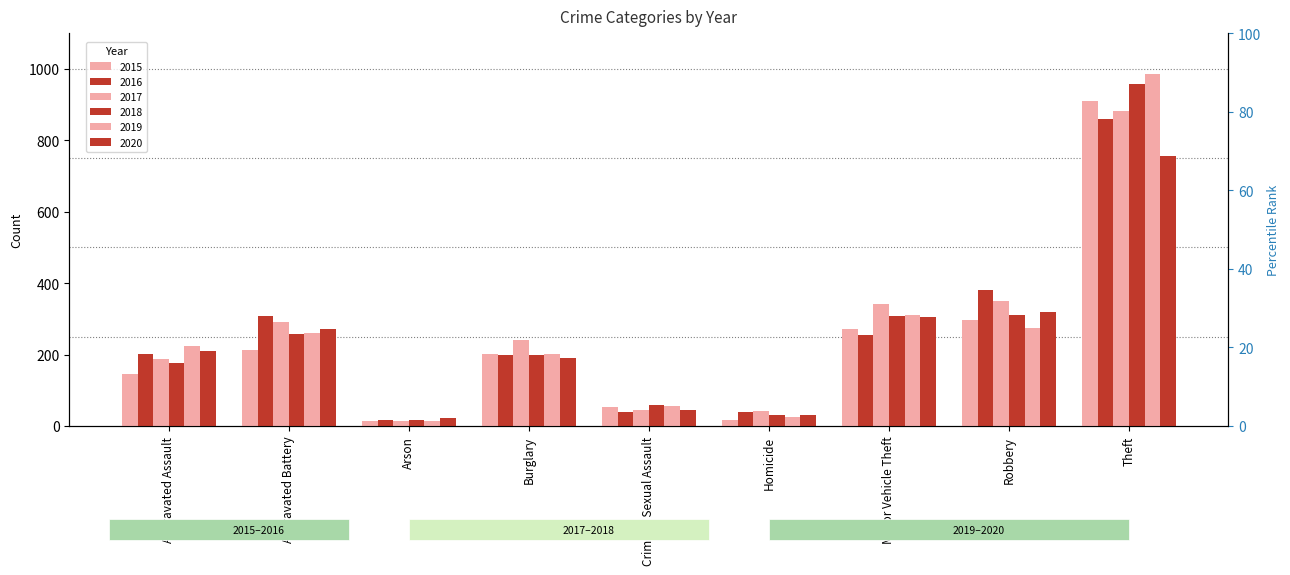

At which label does 2017 reach its peak?

Theft